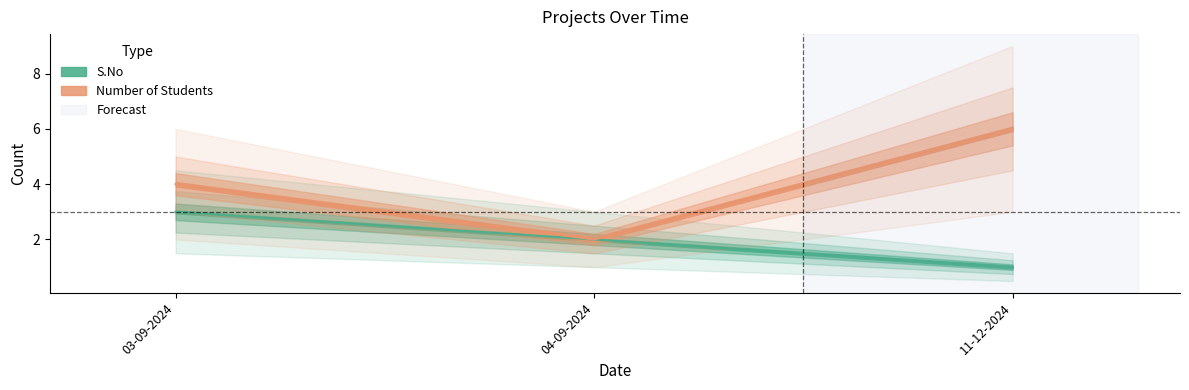

What is the maximum value for S.No?

3